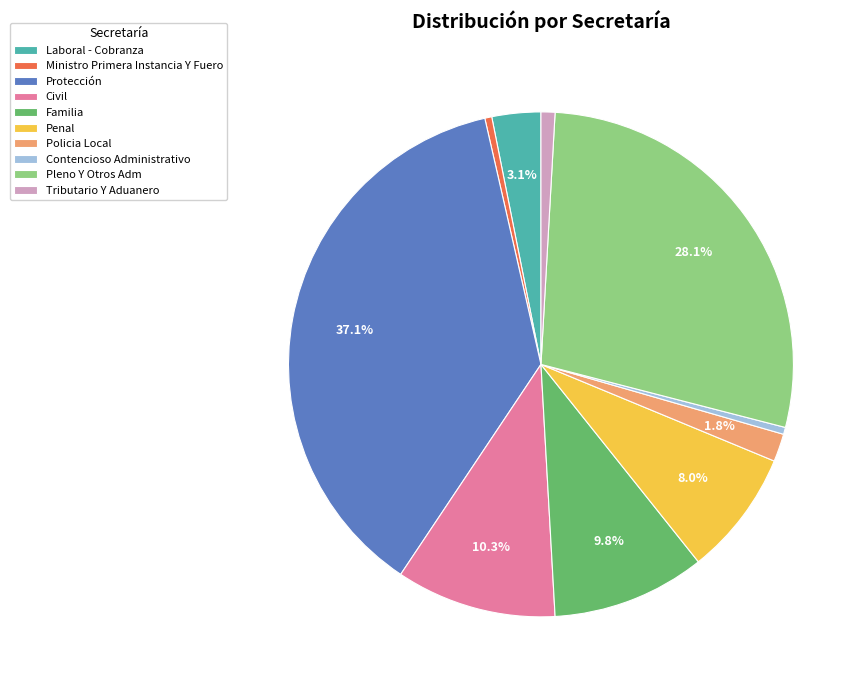

Which slice is the largest?

Protección